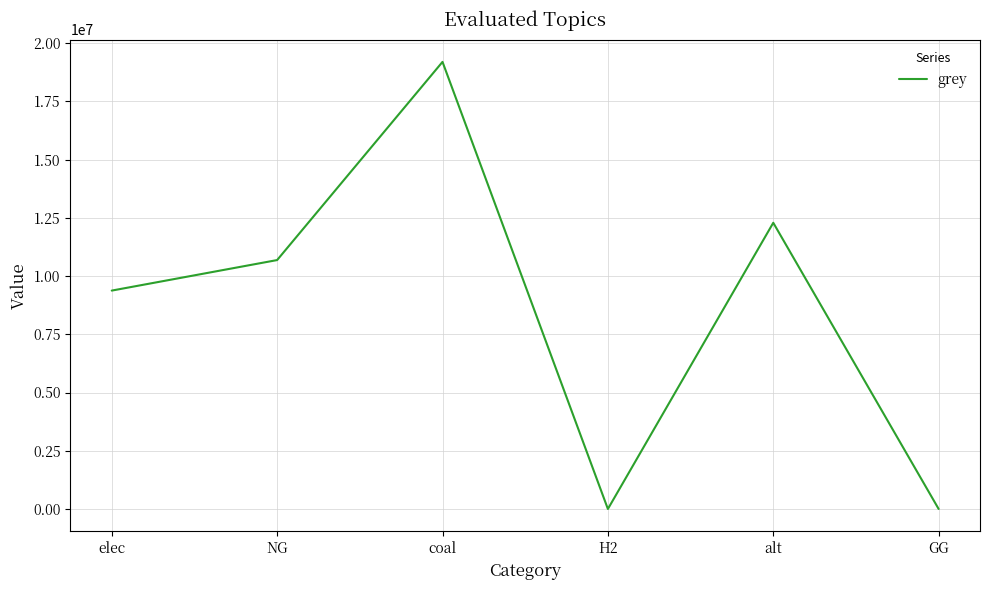

How many categories are shown in the chart?

6